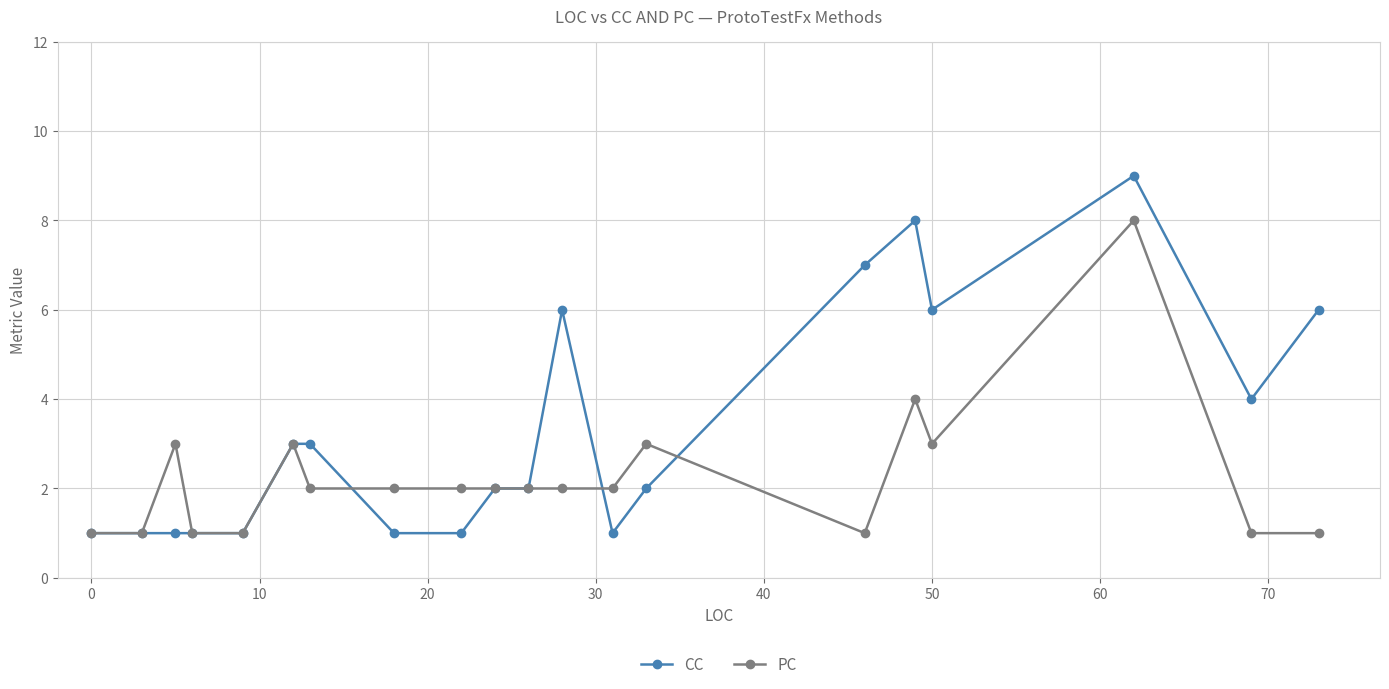

Which series has the largest range (max minus min)?

CC